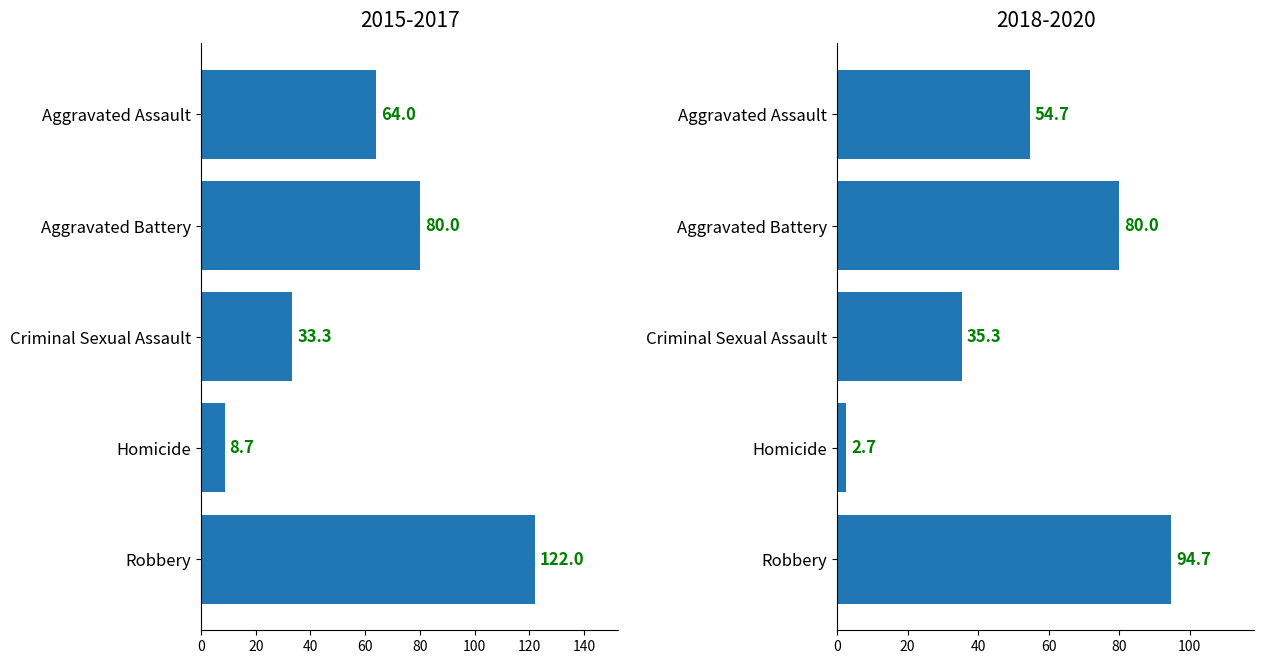

Are the bars grouped side by side (vs. stacked)?

Yes